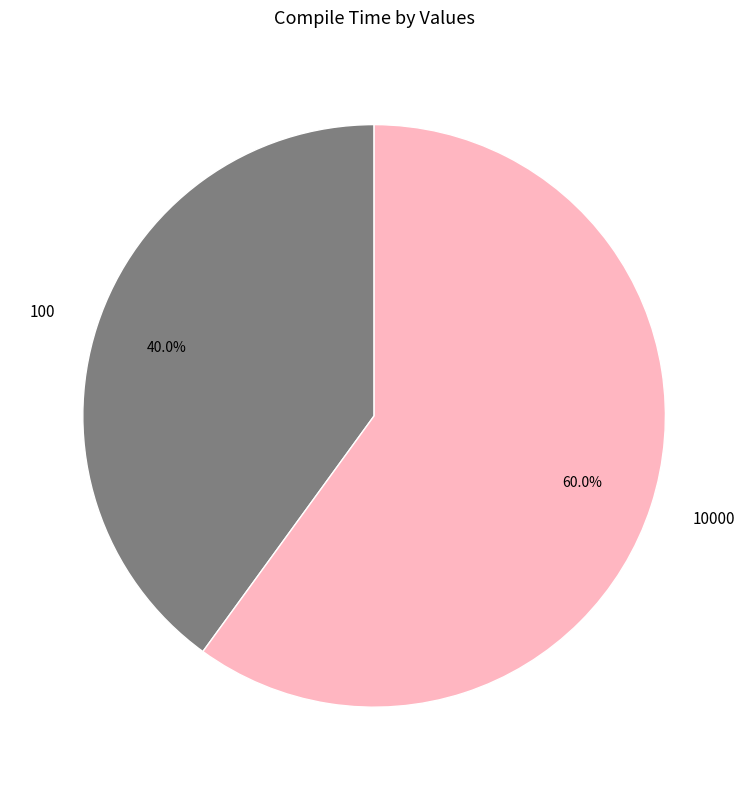

How much of the chart is everything except 10000?

40.0%